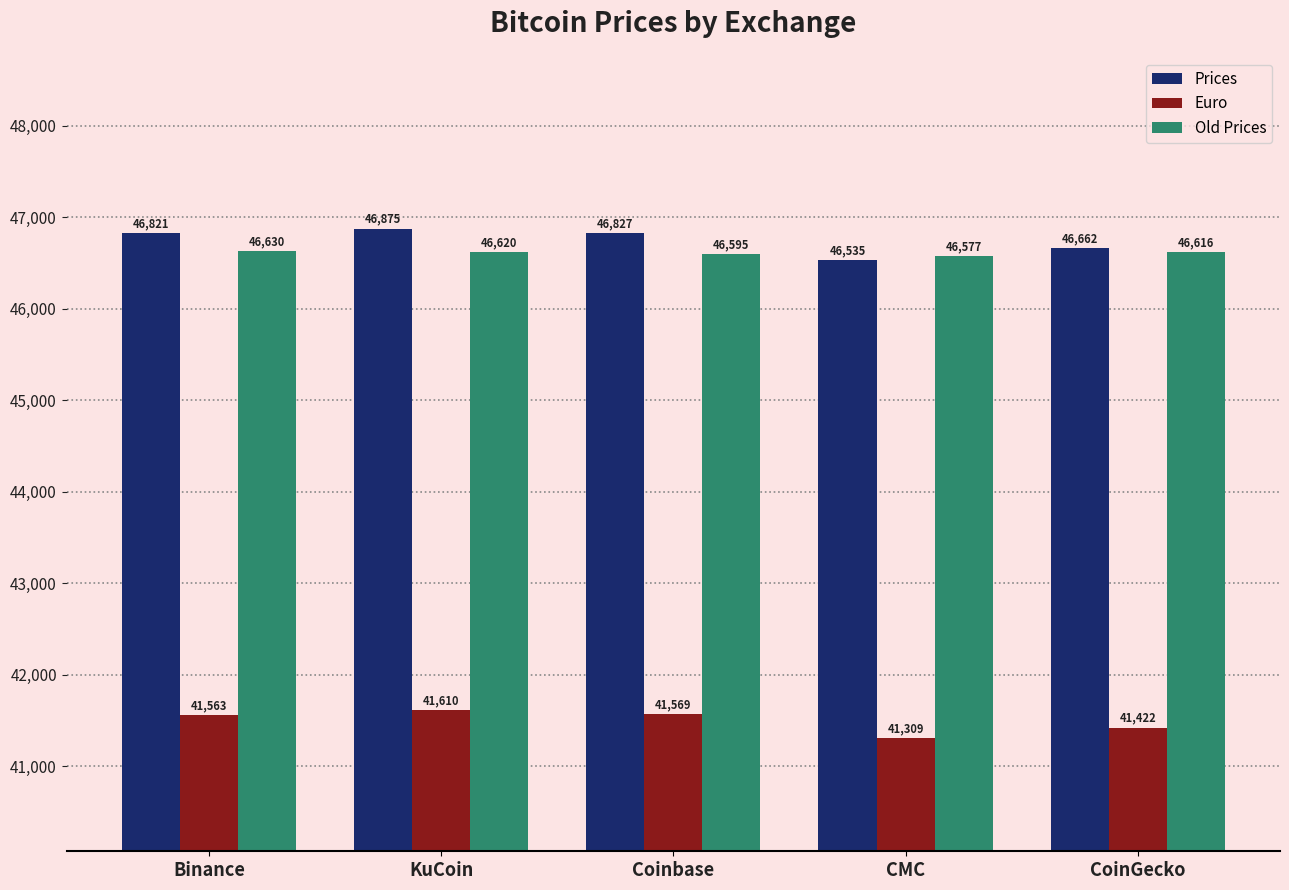

How many groups of bars are there?

5